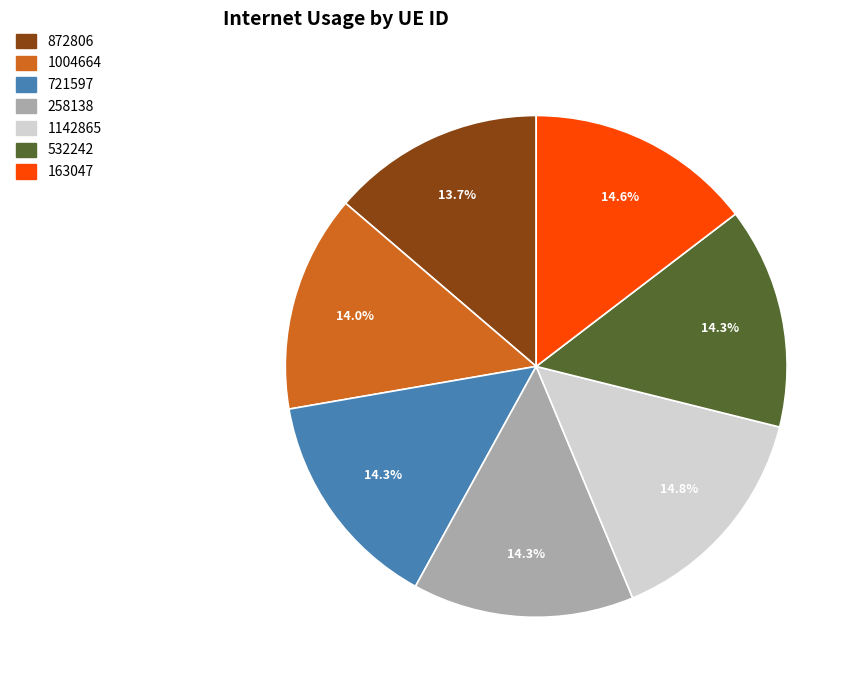

Does any single category account for the majority?

No